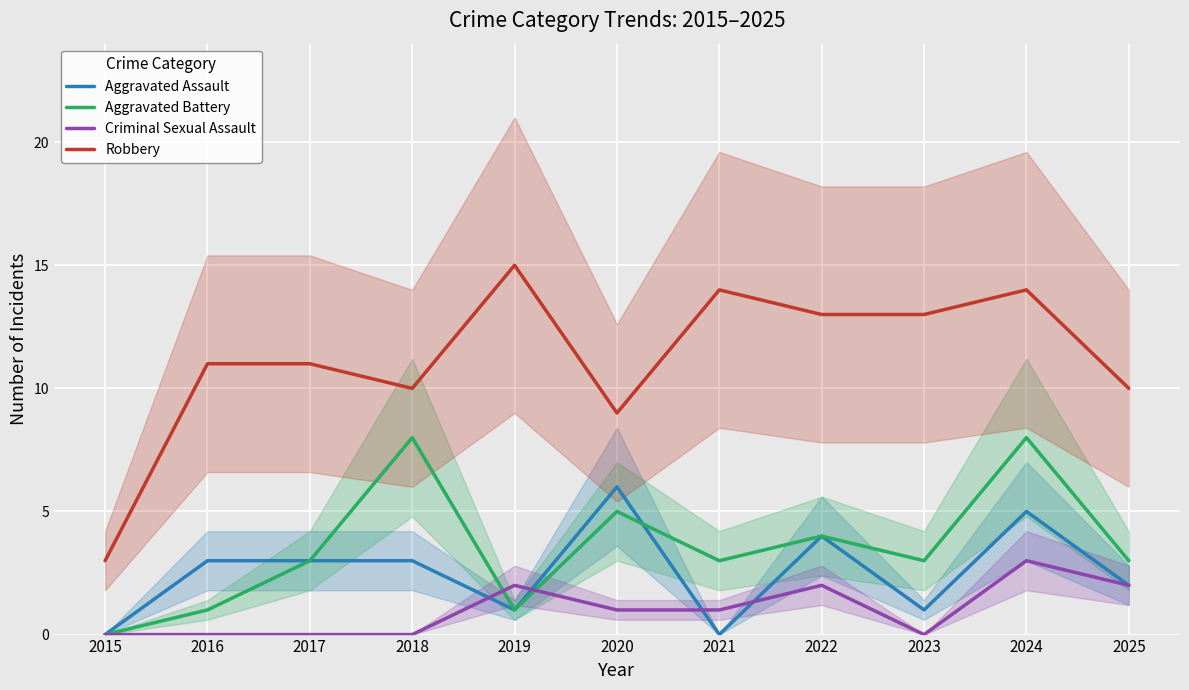

Rank the categories by Aggravated Assault value from lowest to highest.

2015, 2021, 2019, 2023, 2025, 2016, 2017, 2018, 2022, 2024, 2020